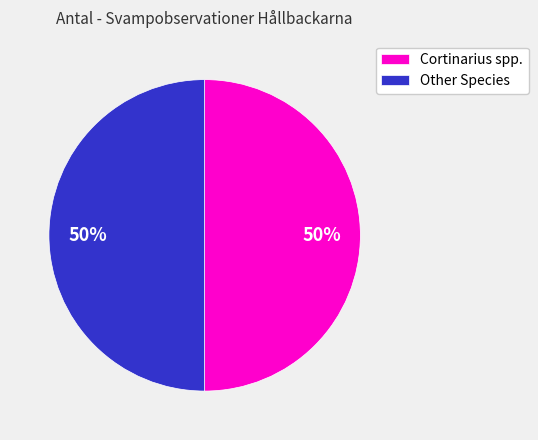

What is the ratio of the value at Other Species to the value at Cortinarius spp.?

1.0